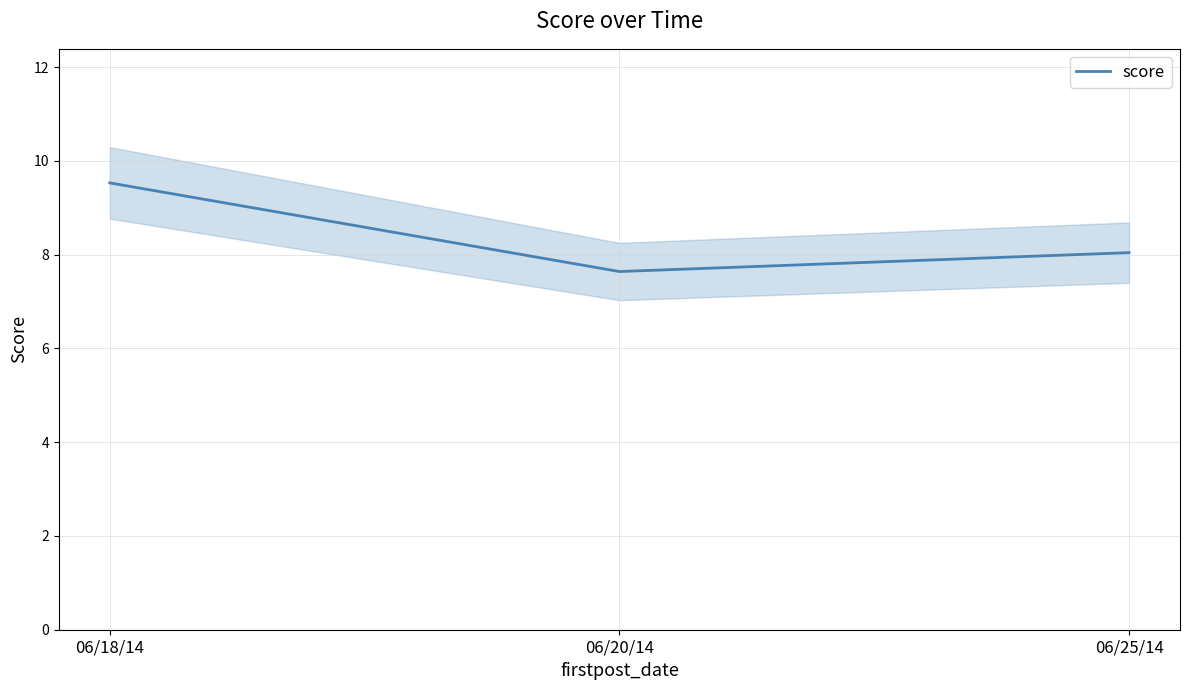

Rank the categories by value from lowest to highest.

06/20/14, 06/25/14, 06/18/14